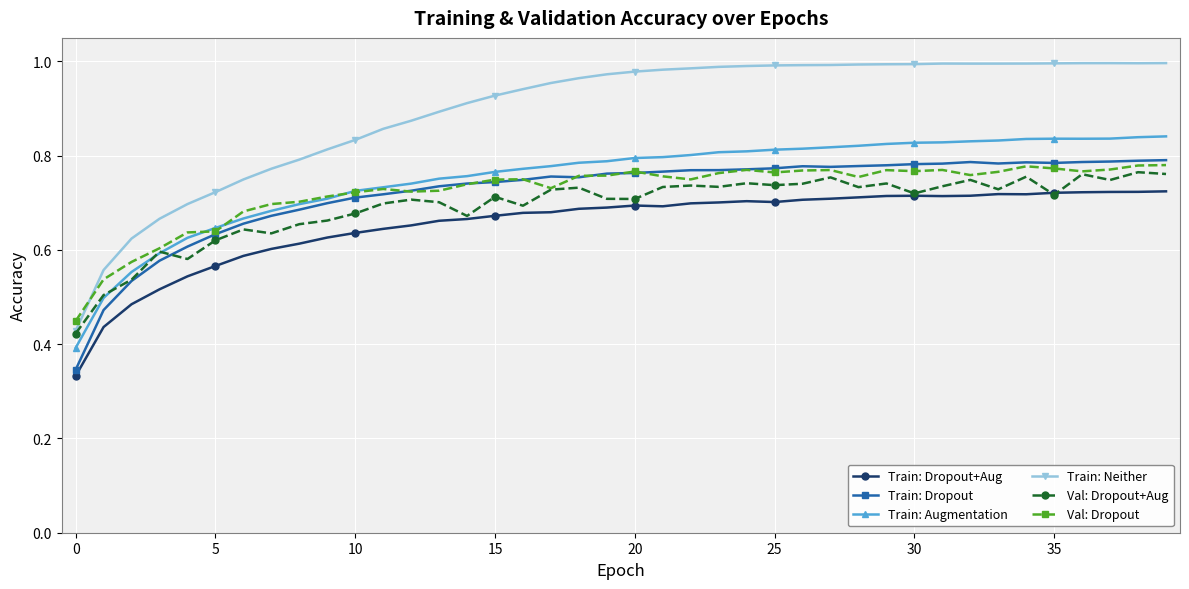

Which series has the largest range (max minus min)?

Train: Neither